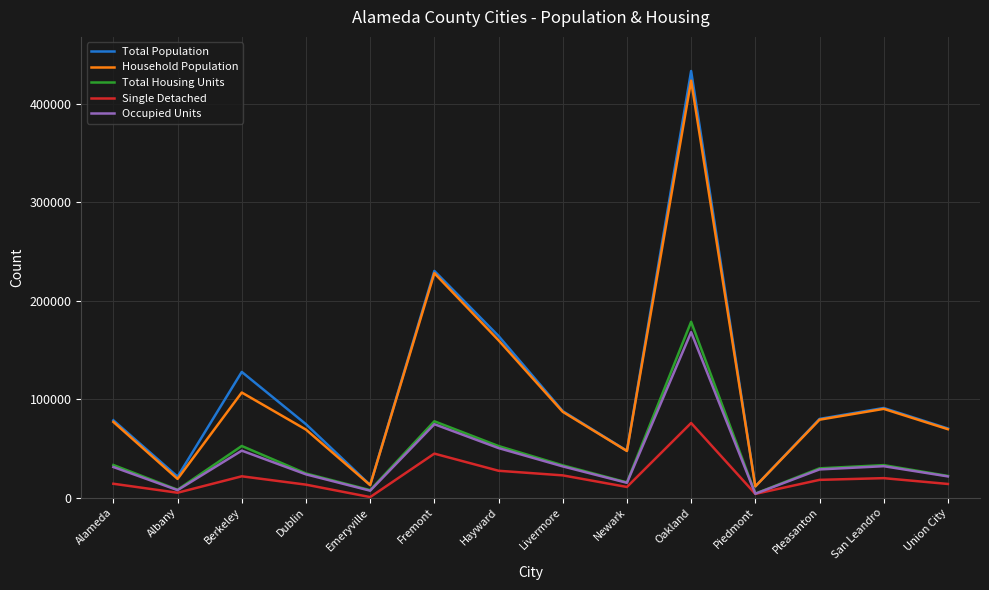

What is the greatest value displayed?

433148